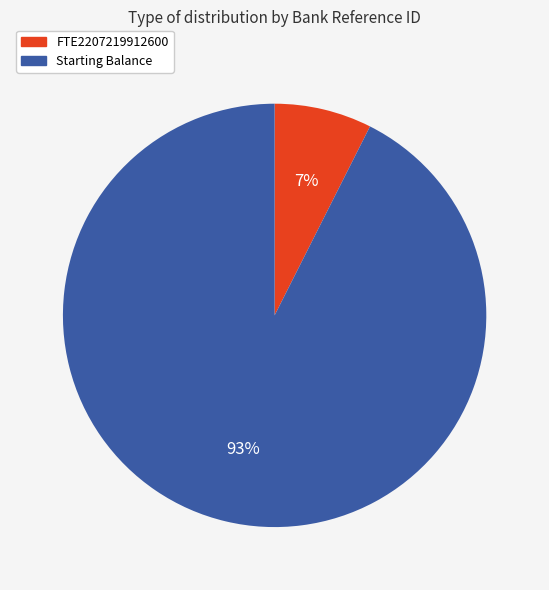

To the nearest percent, what is the combined percentage of Starting Balance and FTE2207219912600?

100%